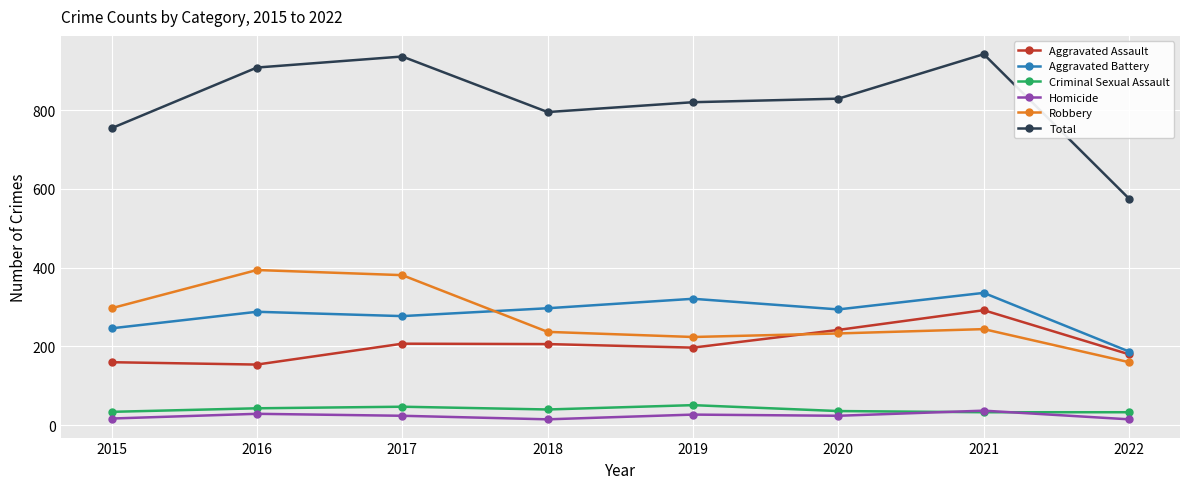

What is the sum of all Criminal Sexual Assault values?

317